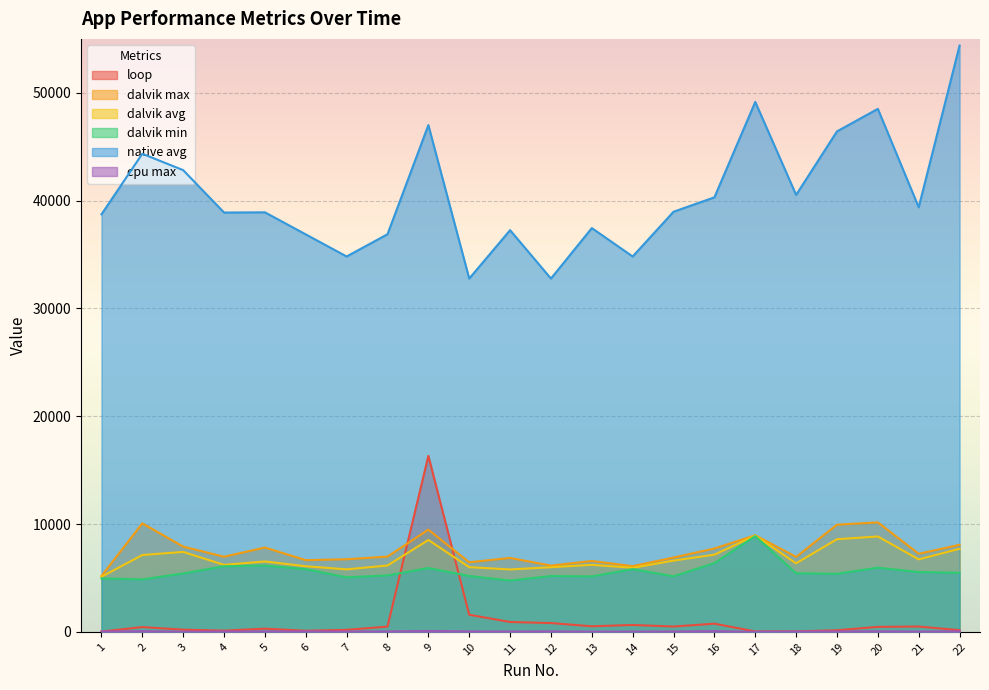

At 7, list the series in order from smallest to largest.

cpu max, loop, dalvik min, dalvik avg, dalvik max, native avg